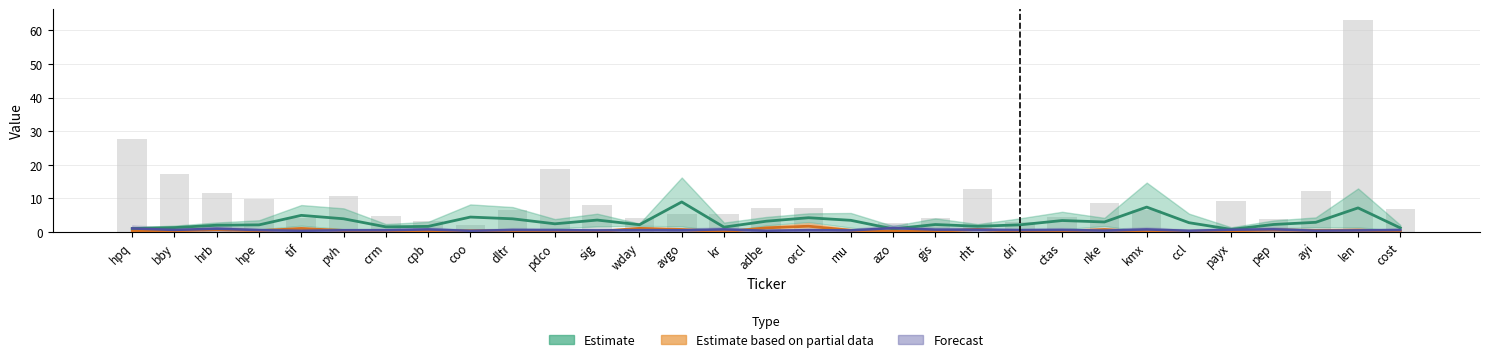

Does the chart contain any negative values?

No